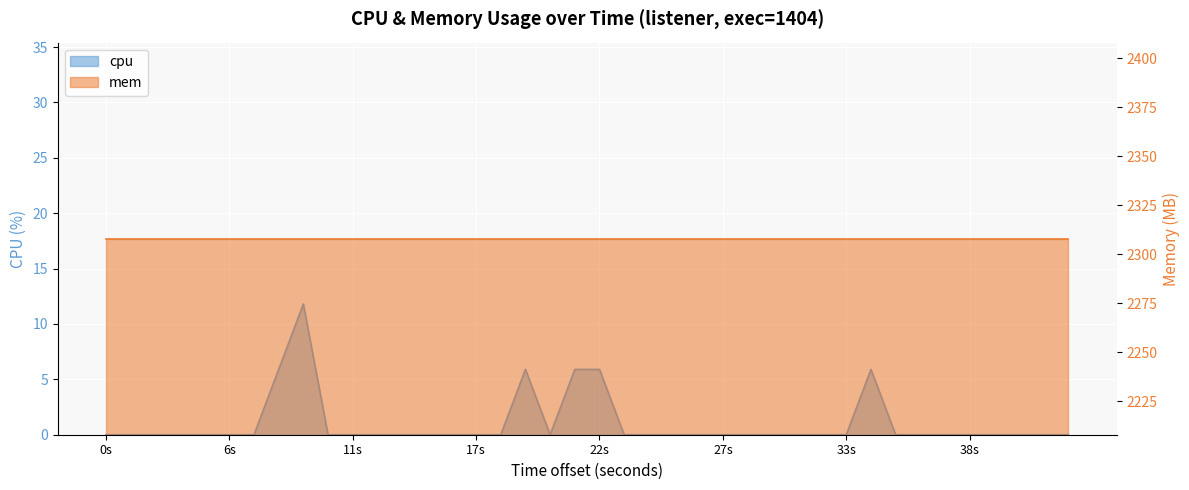

How many data points does each series have?

40